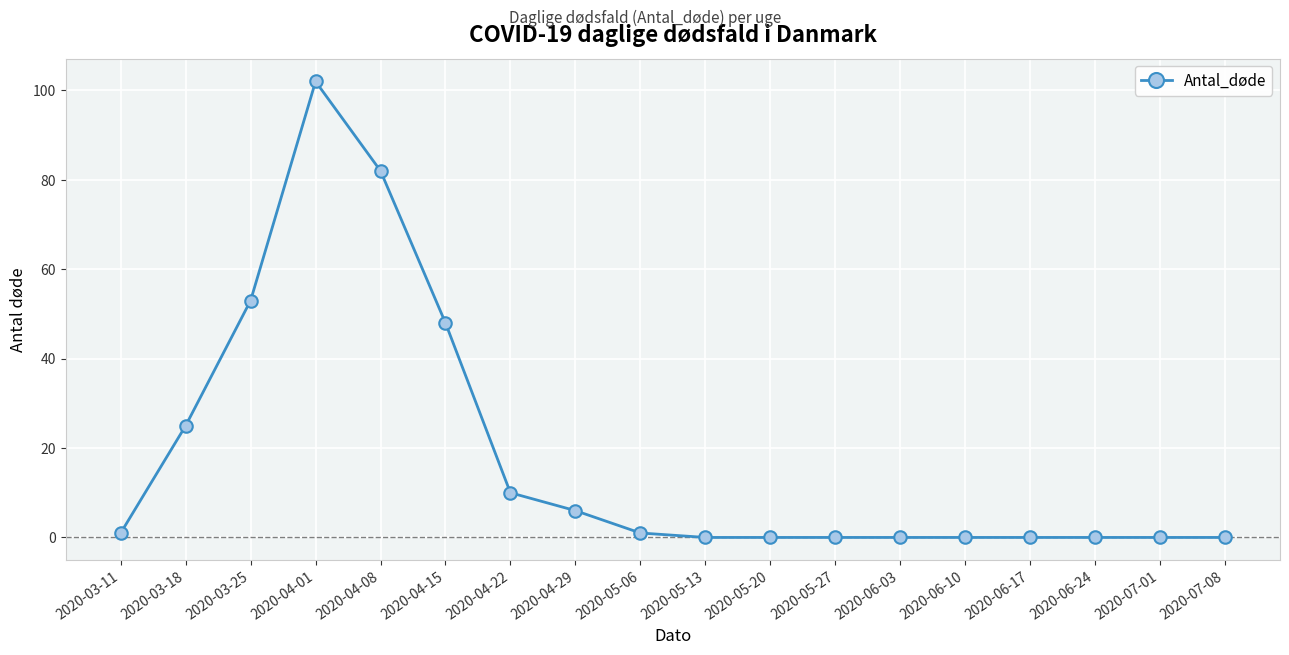

Where is the first local maximum?

2020-04-01